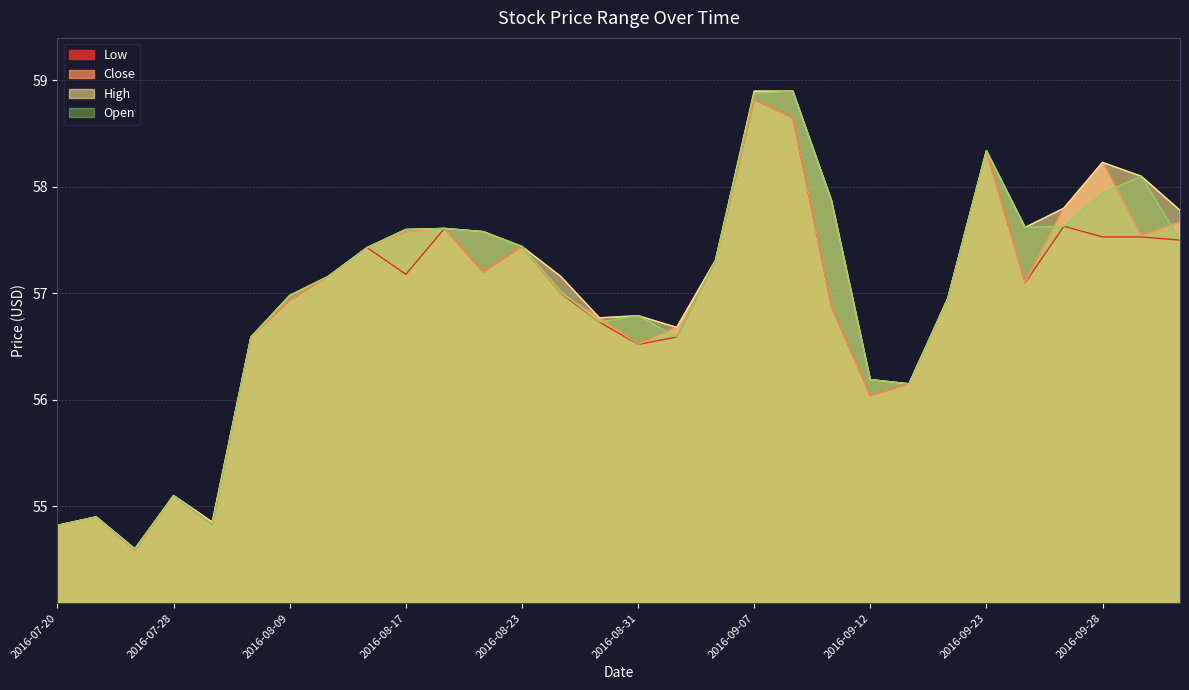

Rank the series at 2016-07-20 from highest to lowest value.

Low, Close, High, Open